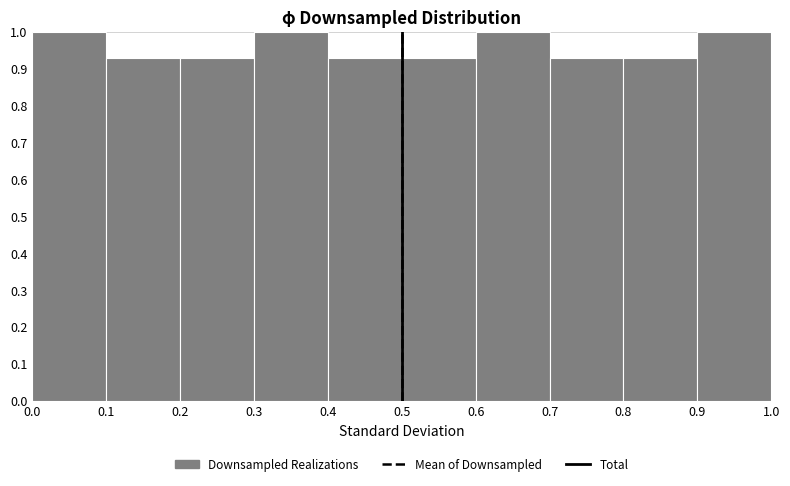

Reading left to right, transcribe this chart: for each bar, give the range it covers on the x-axis and its height. The values are not printed on the chart, so give them approximately, as read against the axis.

0.0 to 0.1: 1.00
0.1 to 0.2: 0.93
0.2 to 0.3: 0.93
0.3 to 0.4: 1.00
0.4 to 0.5: 0.93
0.5 to 0.6: 0.93
0.6 to 0.7: 1.00
0.7 to 0.8: 0.93
0.8 to 0.9: 0.93
0.9 to 1.0: 1.00